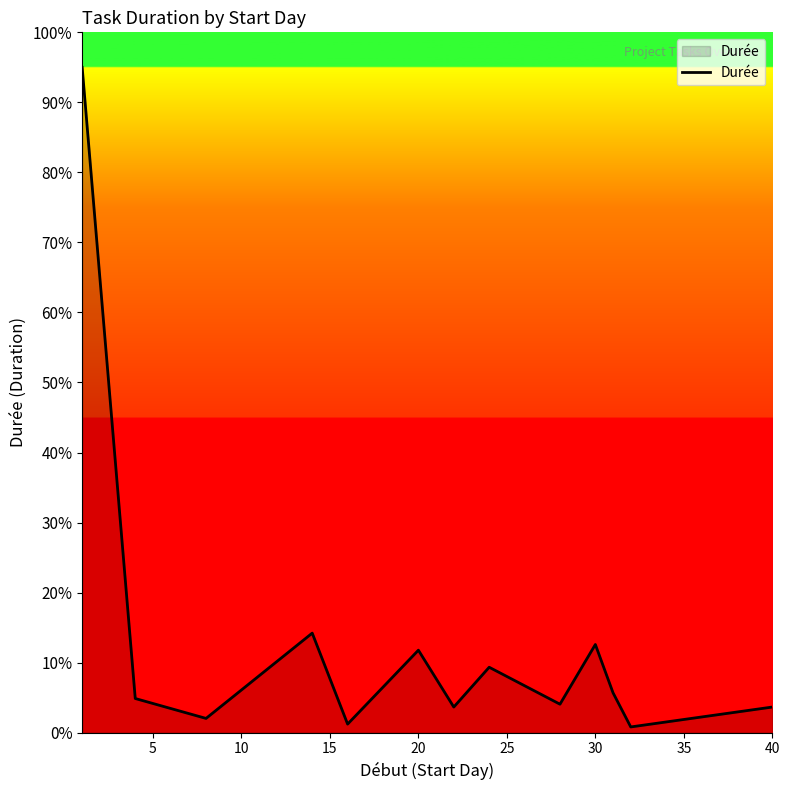

What is the difference between the maximum and minimum values?

94.2